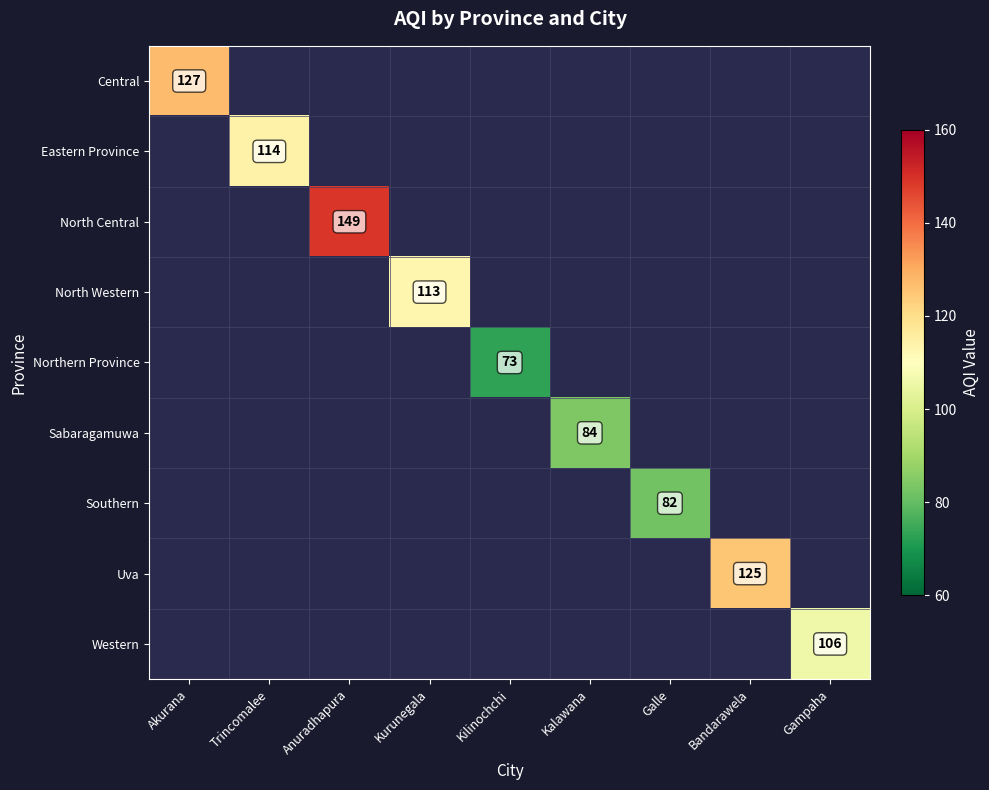

True or false: Eastern Province has a value of 199 at Trincomalee.

False